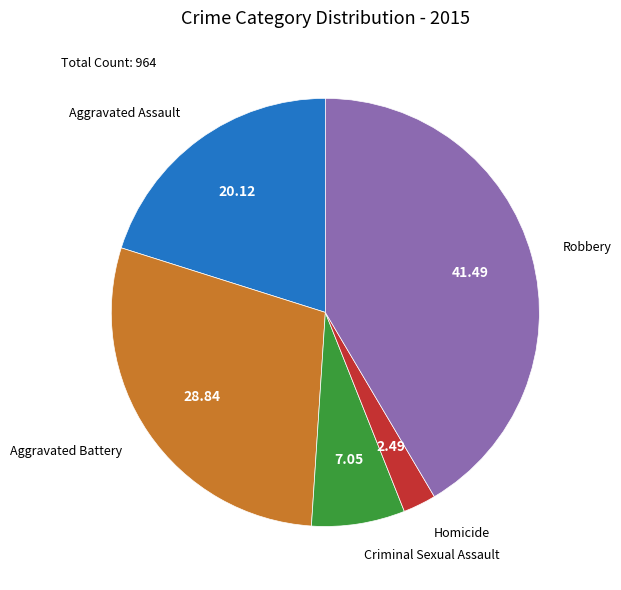

Is it true that Aggravated Battery is 29% of the pie?

True